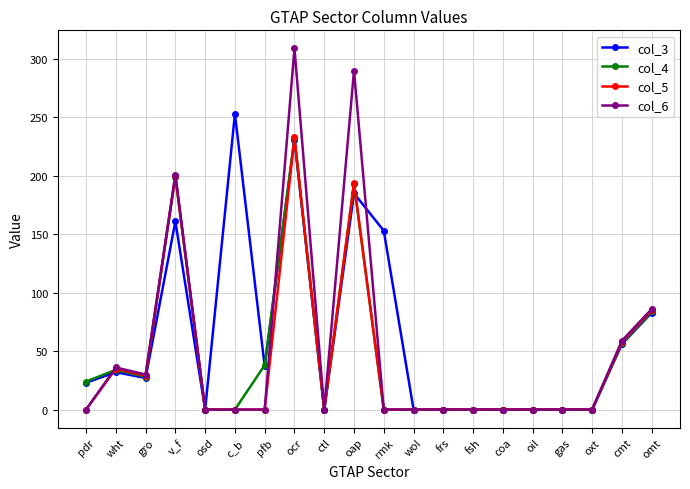

Which series changed the most between c_b and ctl?

col_3